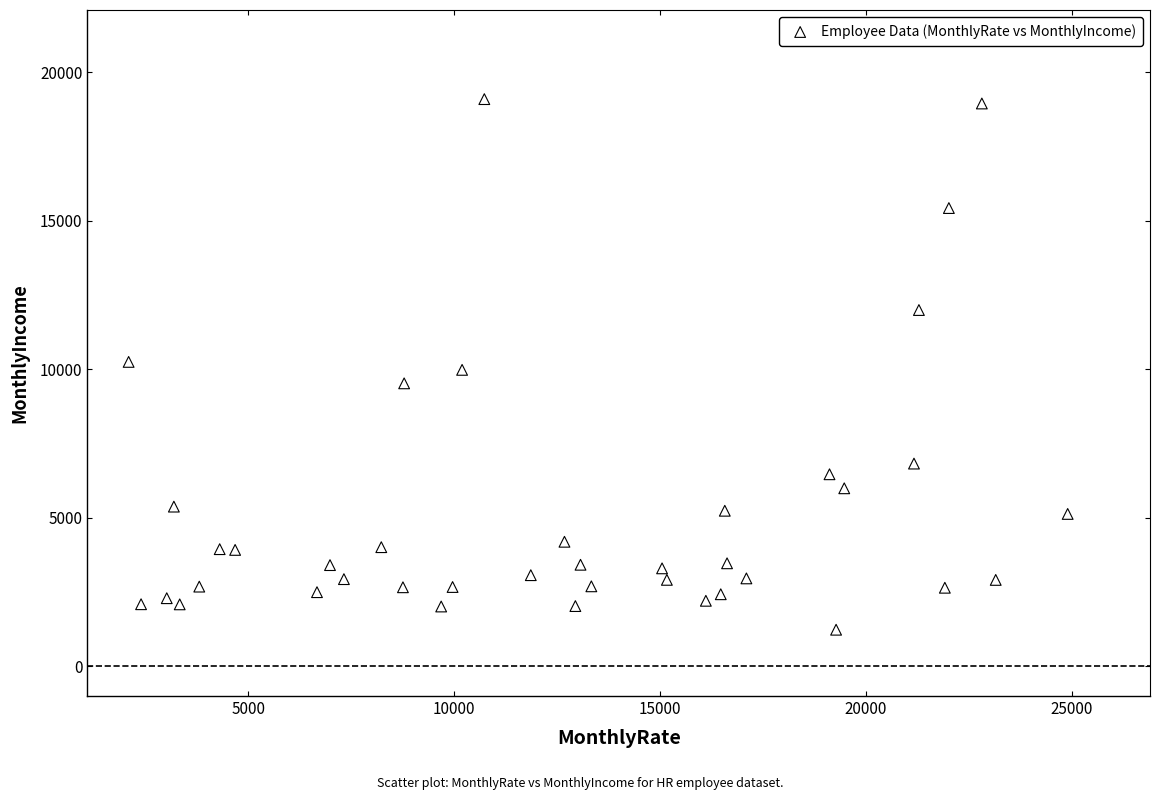

What is the range of X values (max minus min)?

22813